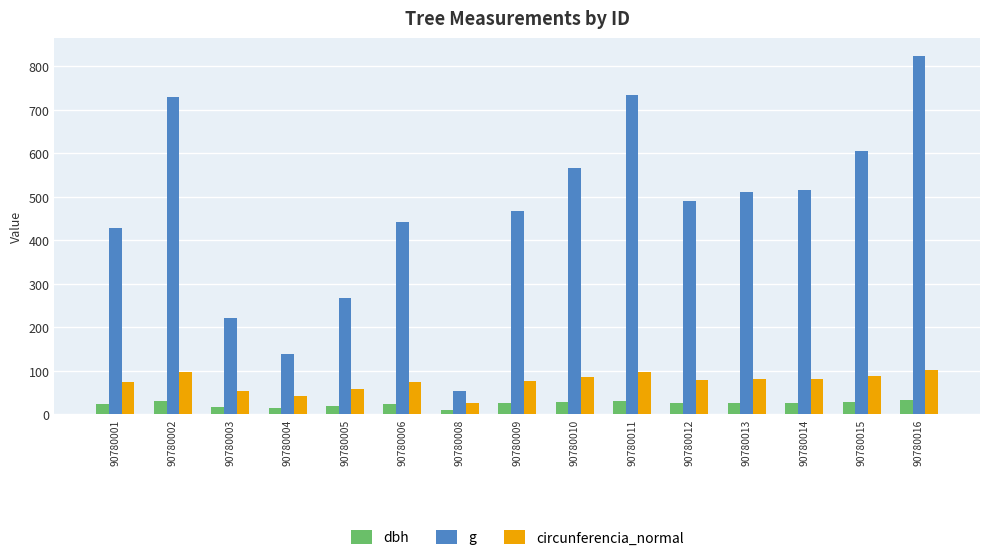

At 90780013, list the series in order from largest to smallest.

g, circunferencia_normal, dbh